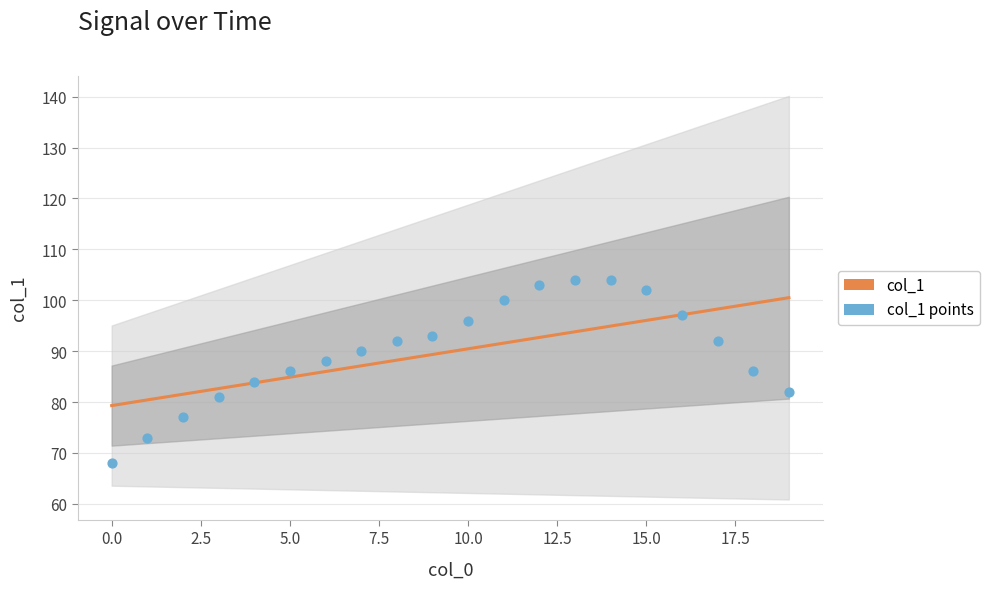

Which series has the largest total across all categories?

col_1